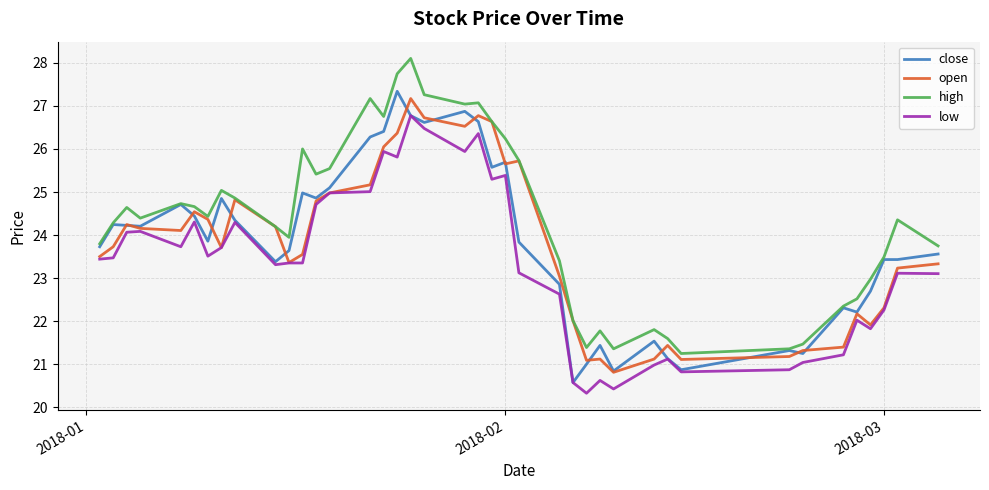

What is the average value of the low series?

23.3